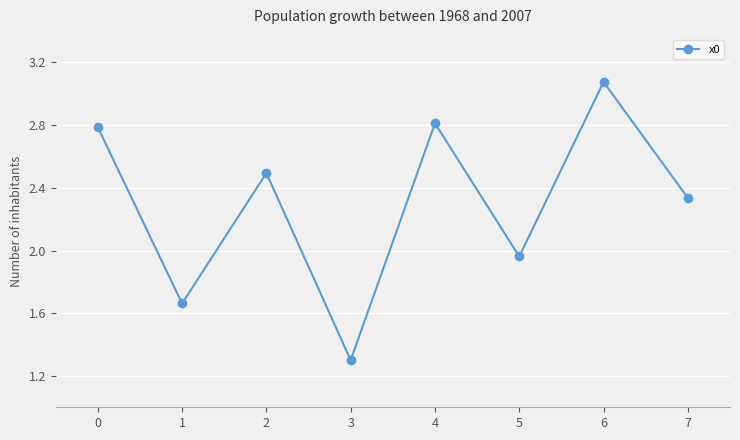

What is the smallest value displayed?

1.3